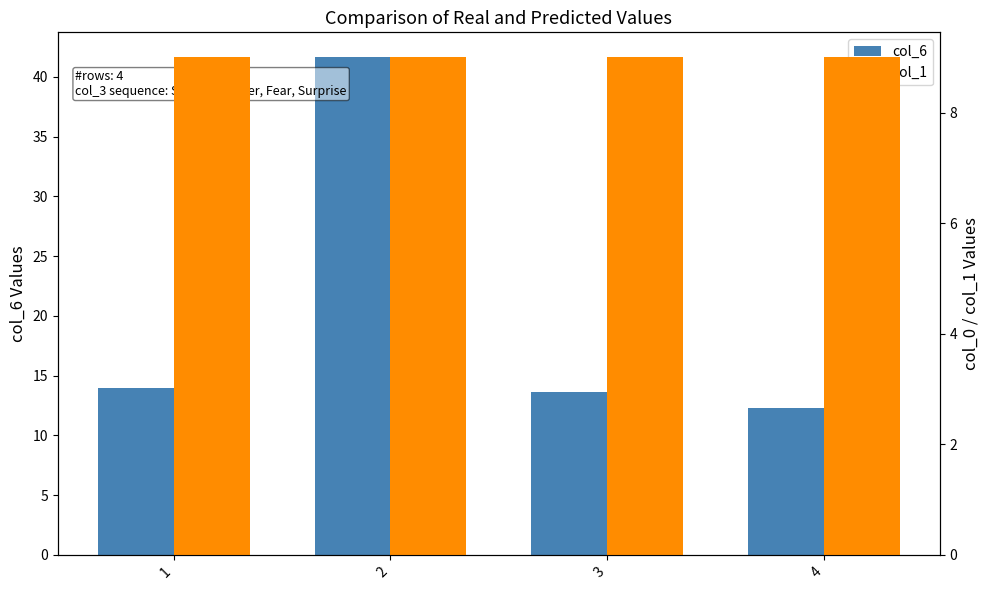

Rank the series by their maximum value, from highest to lowest.

col_6, col_1